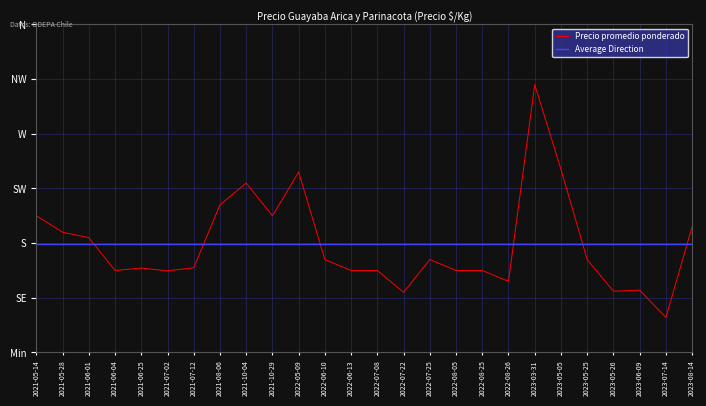

What is the change in value from 2022-05-09 to 2023-05-26?

-1090